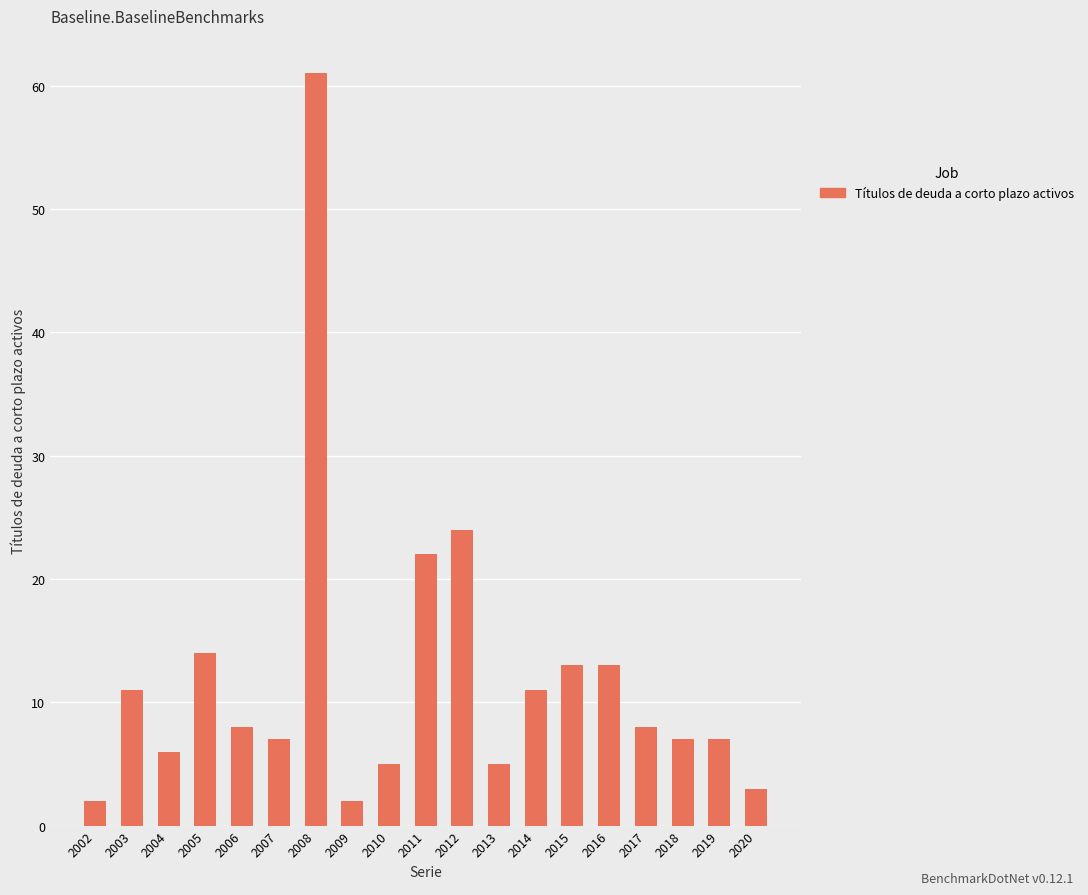

What is the sum of the values at 2012 and 2010?

29